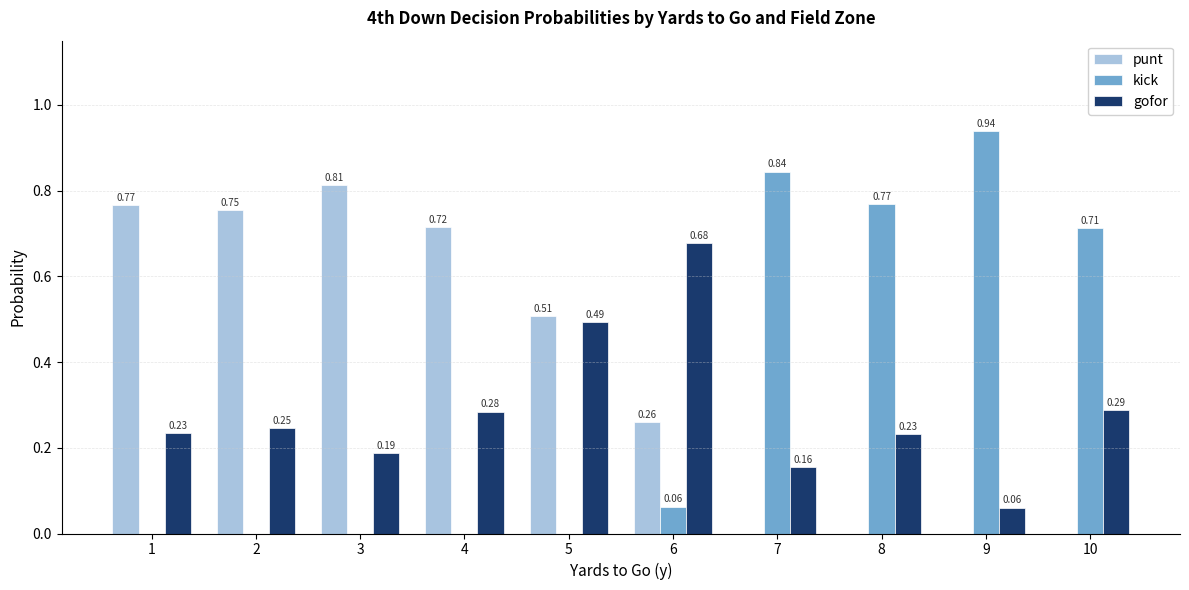

What is the sum of all kick values?

3.3